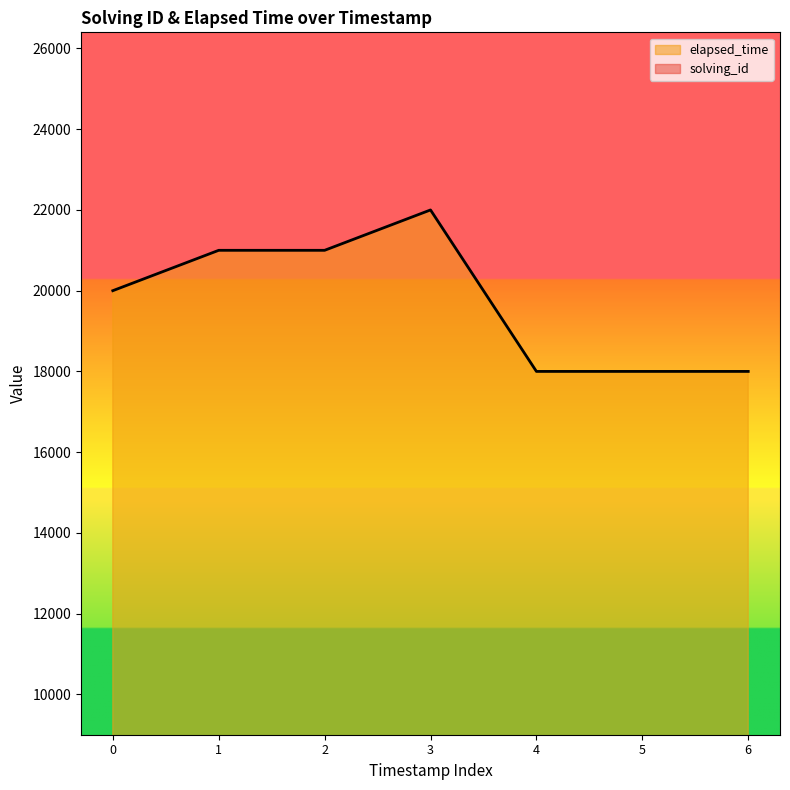

Rank the categories by elapsed_time value from highest to lowest.

3, 1, 2, 0, 4, 5, 6